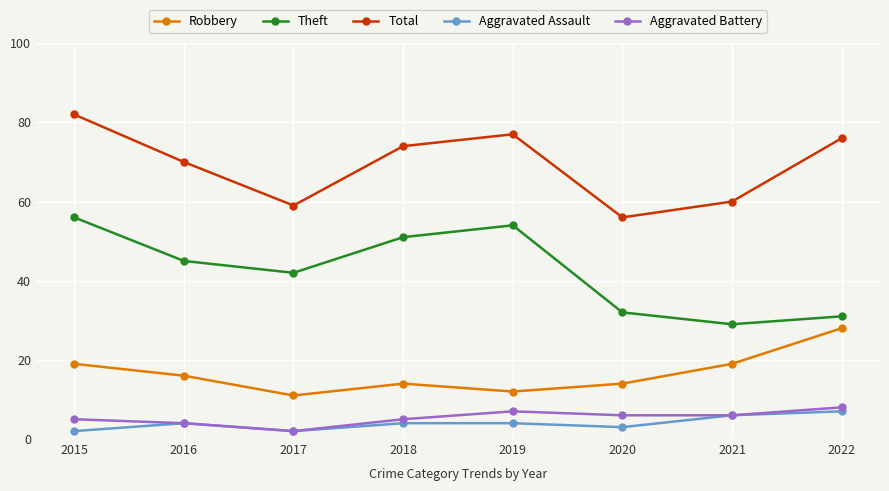

Count the number of categories in the chart.

8